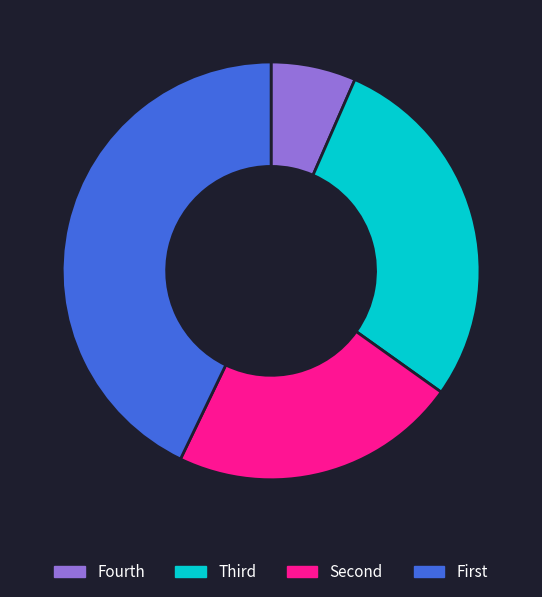

Is there any slice that represents more than half of the pie?

No